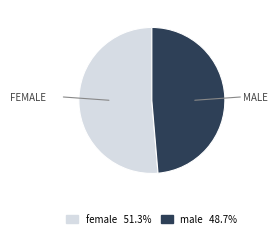

What is the majority slice?

female